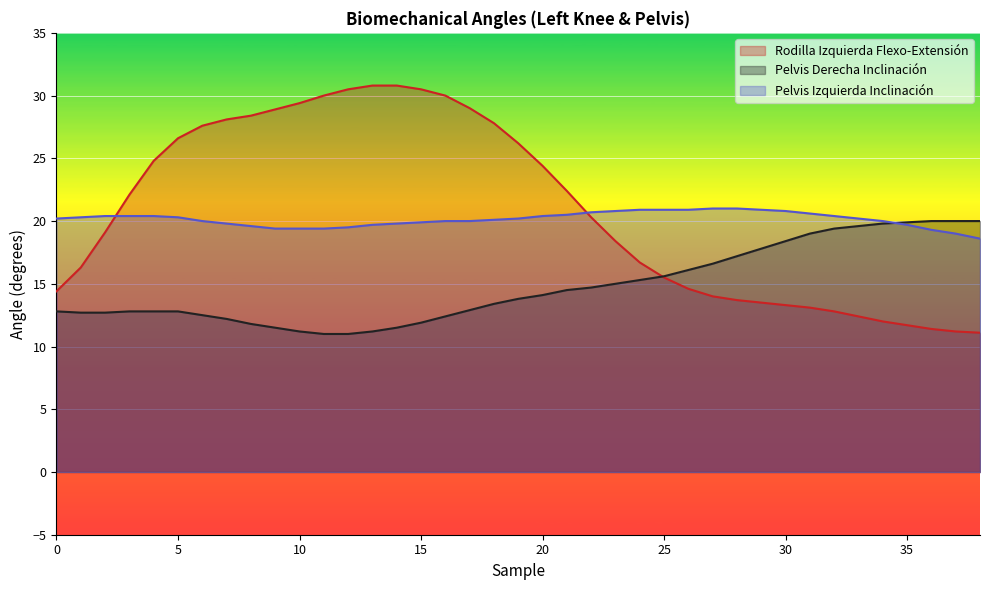

What is the difference between the second highest and minimum values in the Rodilla Izquierda Flexo-Extensión series?

19.7